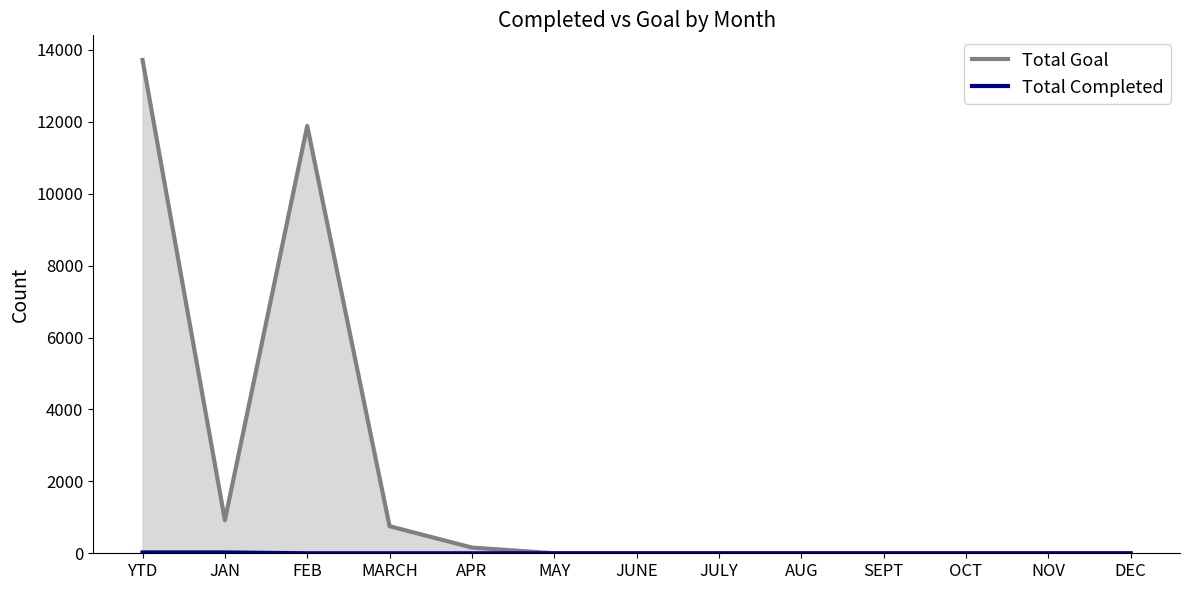

What is the label of the 9th point from the left?

AUG